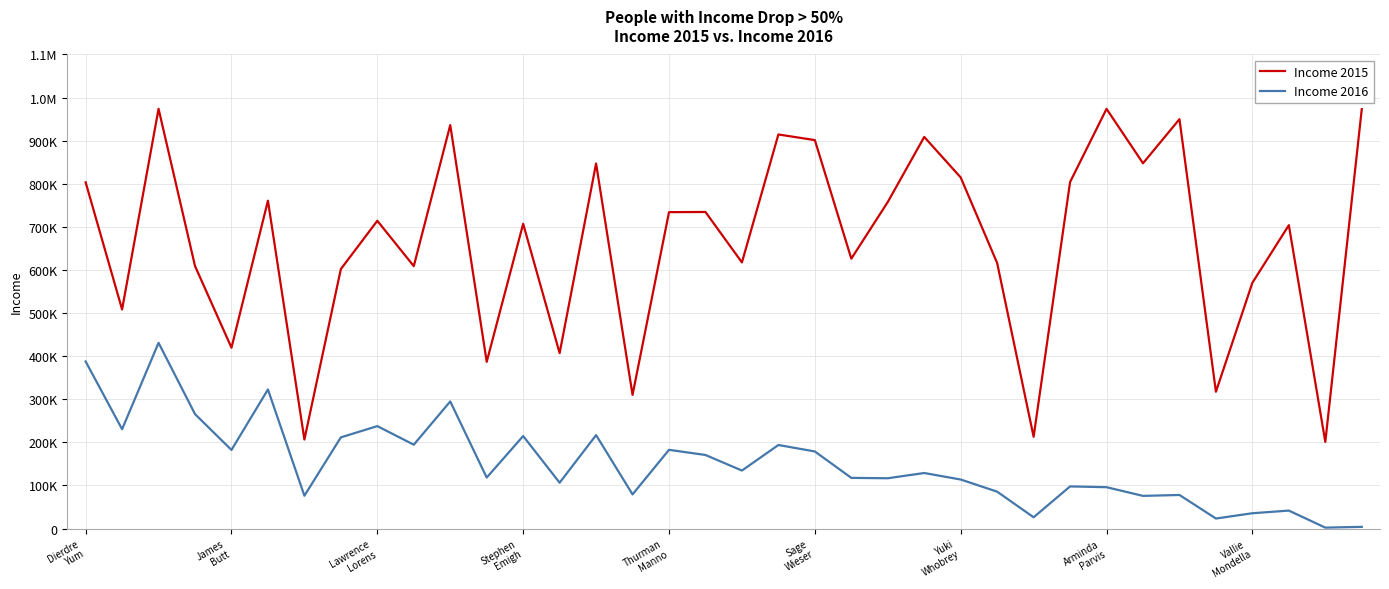

Does the chart have visible grid lines?

Yes